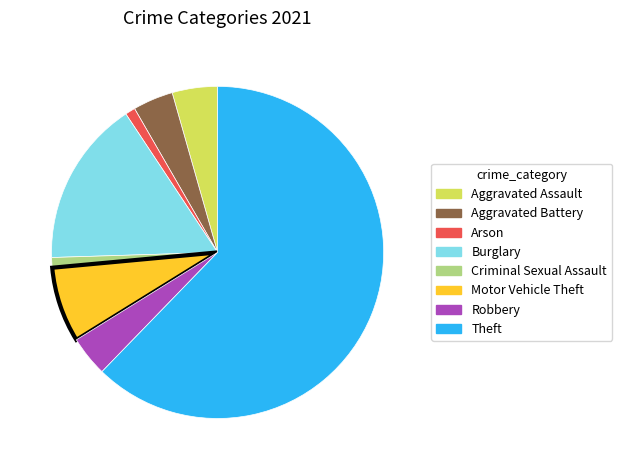

What is the largest slice in the pie chart?

Theft